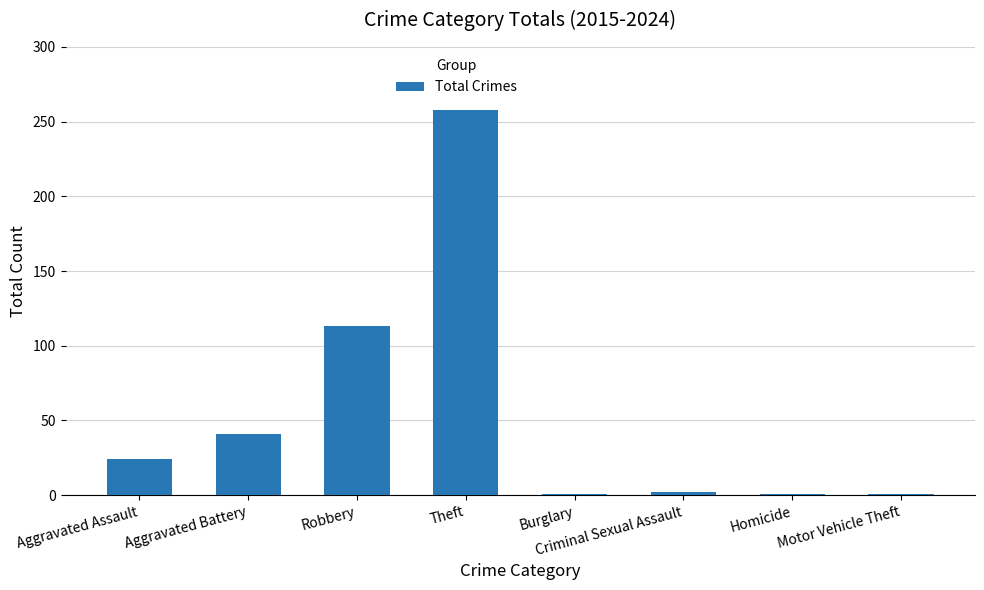

Where is the data nearest to the value 129?

Robbery